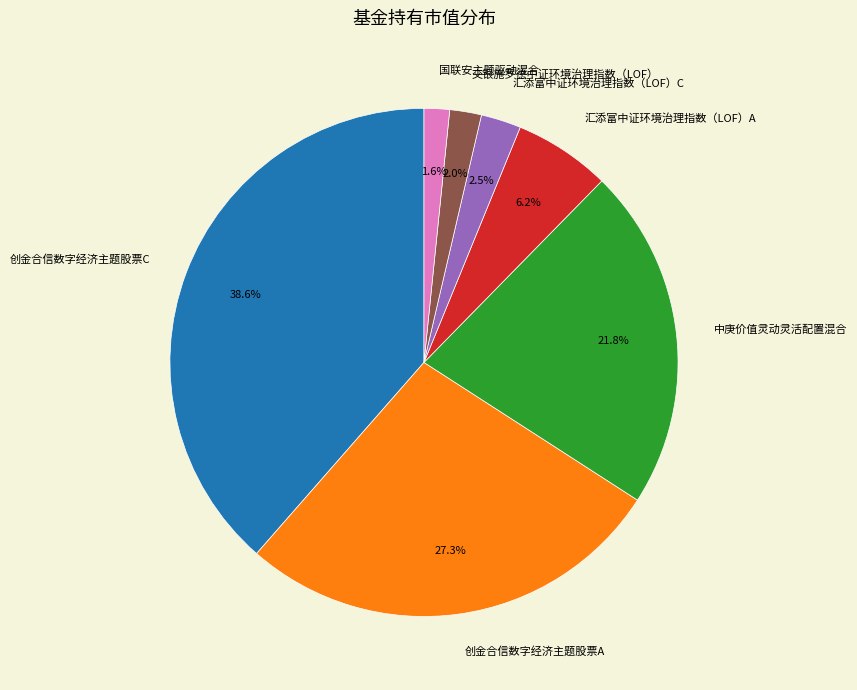

The 交银施罗德中证环境治理指数（LOF） slice represents 2% of the pie. True or false?

True